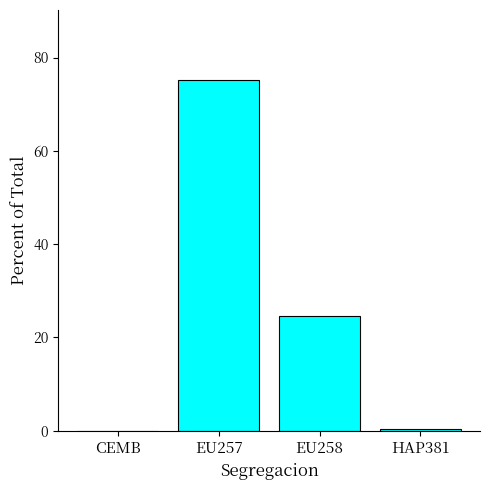

What is the sum of the values at EU258 and CEMB?

24.6